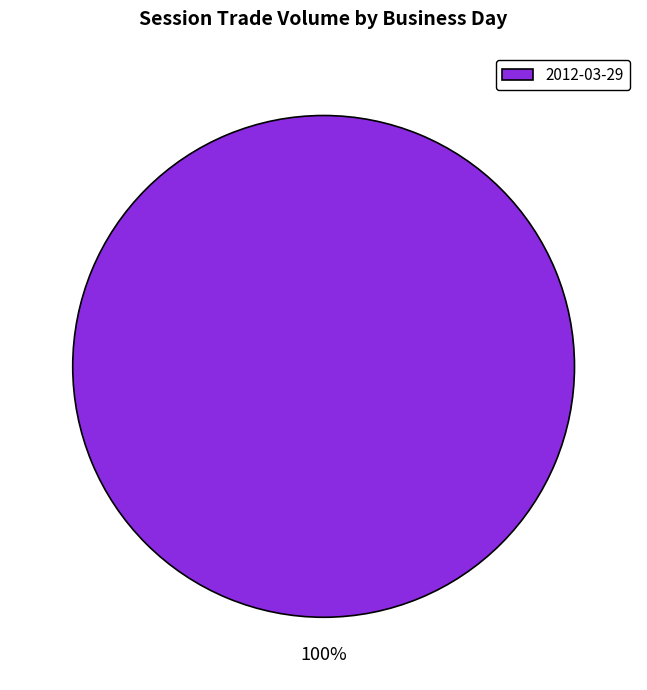

How many segments does this pie chart have?

1